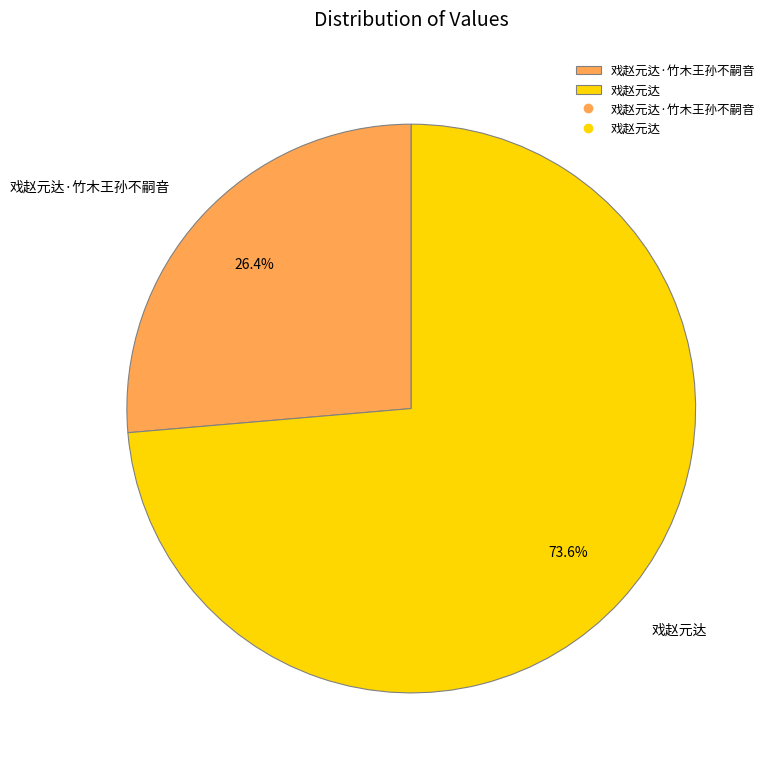

Rank the categories by value from lowest to highest.

戏赵元达·竹木王孙不嗣音, 戏赵元达